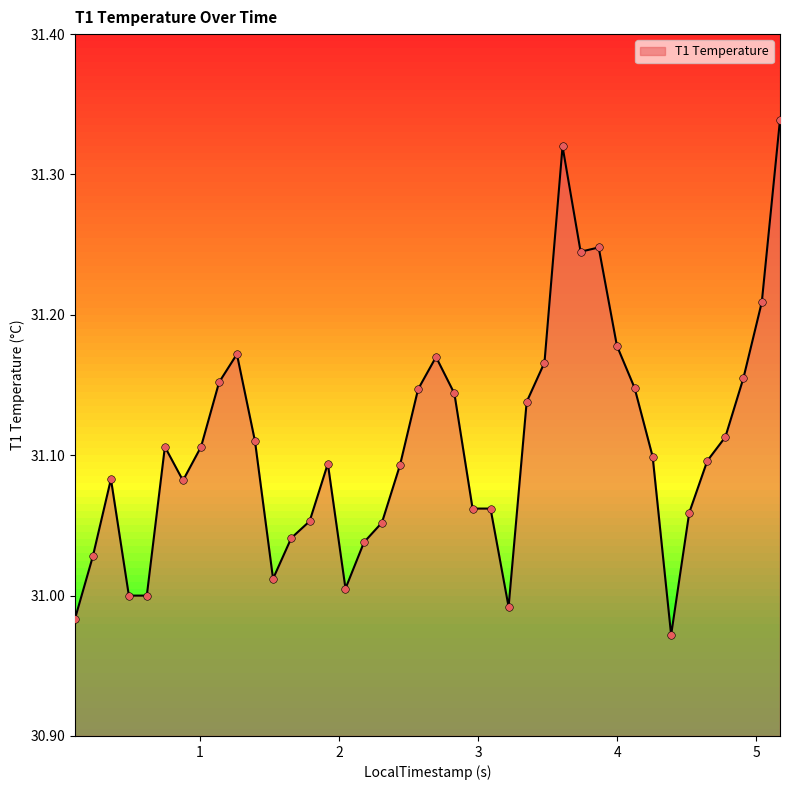

What is the difference between the maximum and minimum values?

0.4